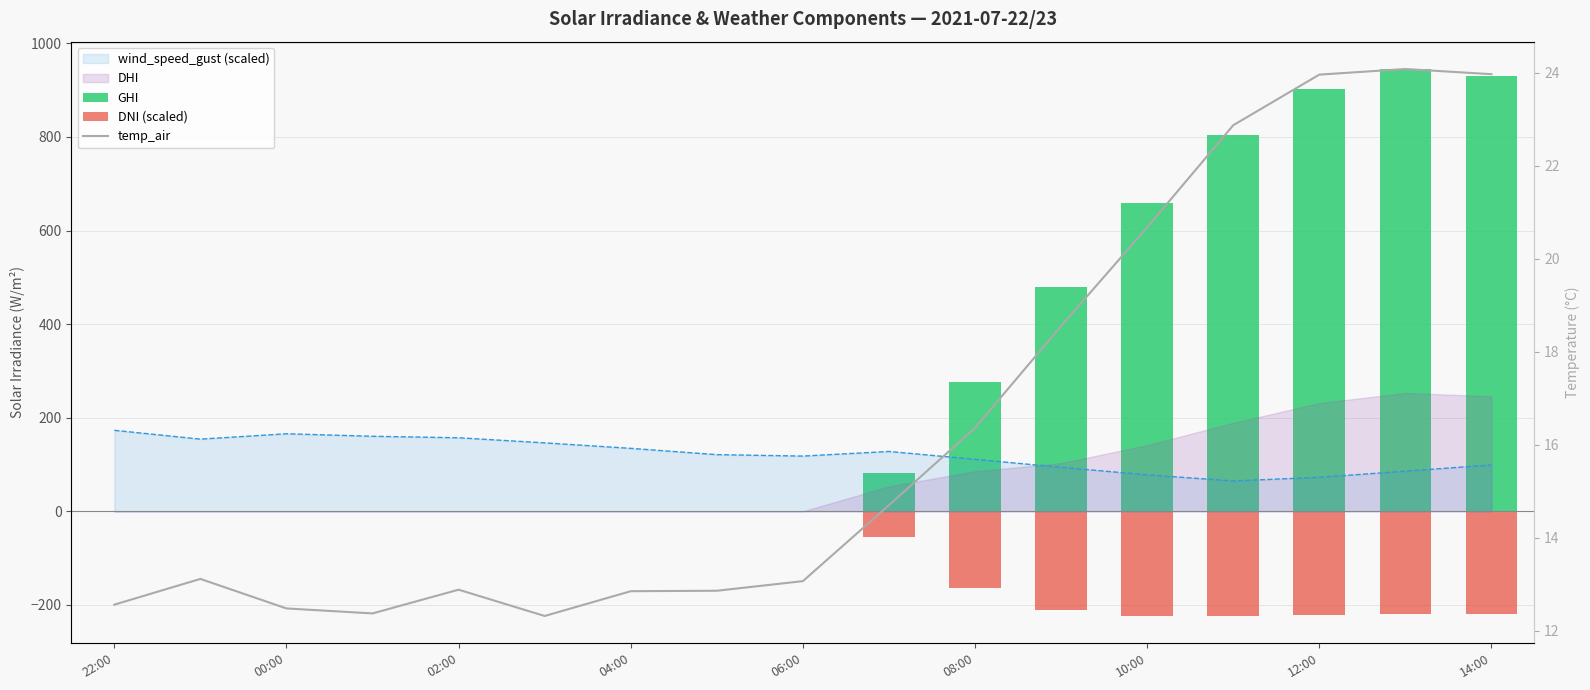

Which series has the largest total across all categories?

GHI